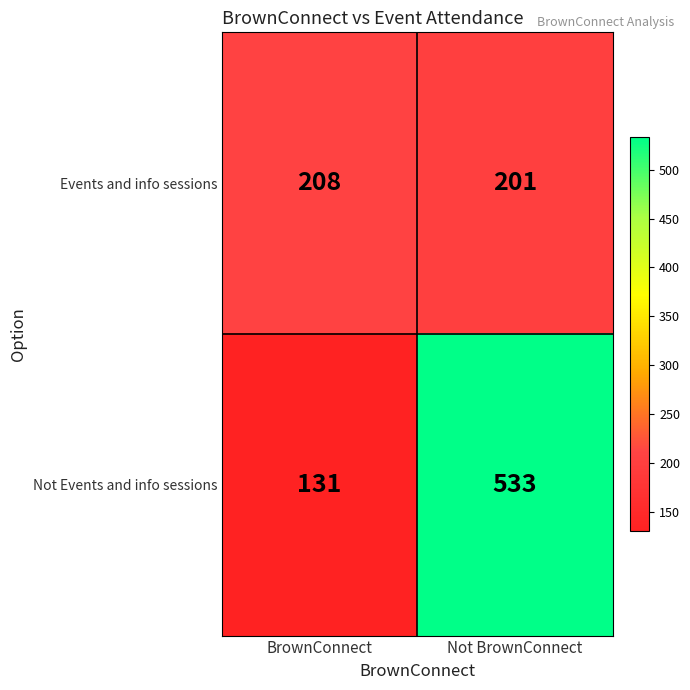

Is it true that Events and info sessions equals 201 at Not BrownConnect?

True